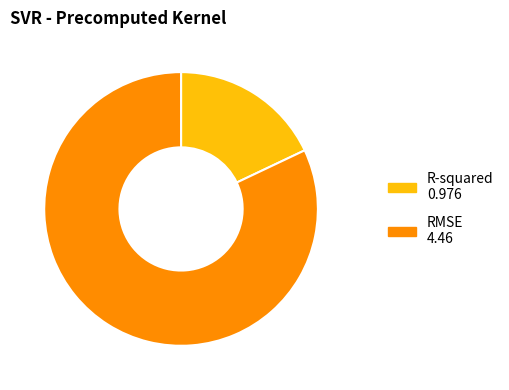

Is R-squared the majority of the pie?

No